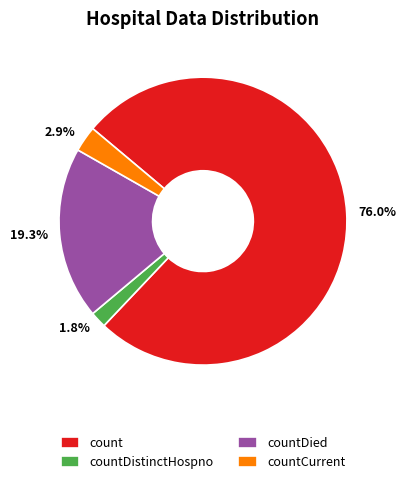

Combined, do 1.8% and 19.3% account for over 50%?

No